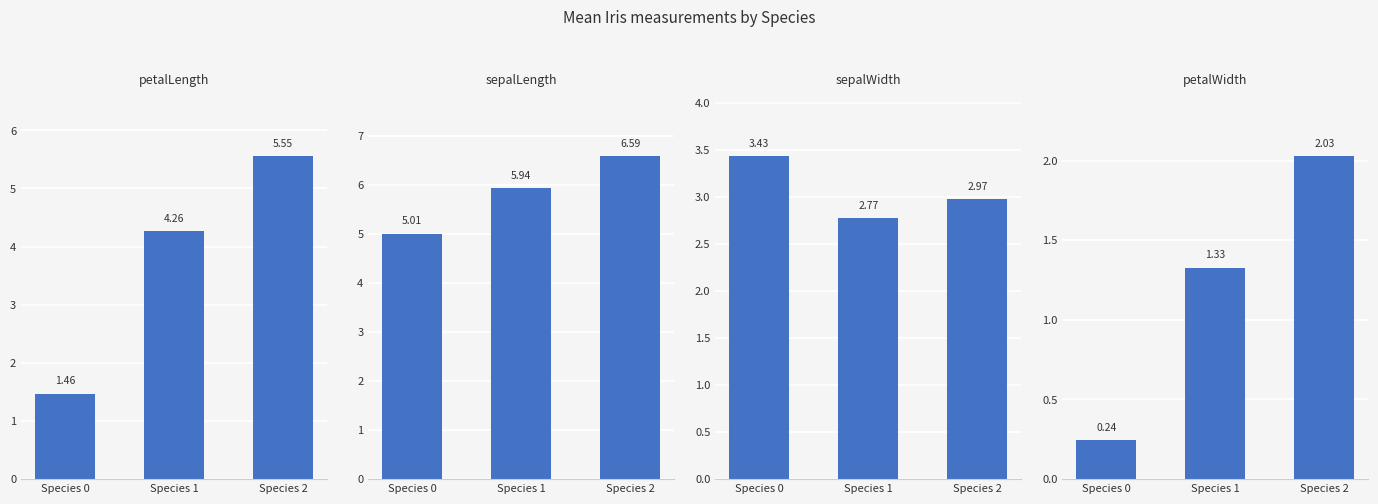

List the series in order of their peak value, highest first.

sepalLength, petalLength, sepalWidth, petalWidth